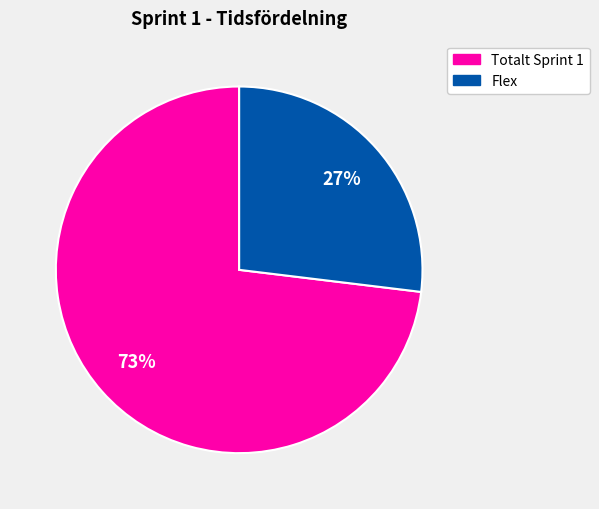

Which category accounts for the majority?

Totalt Sprint 1